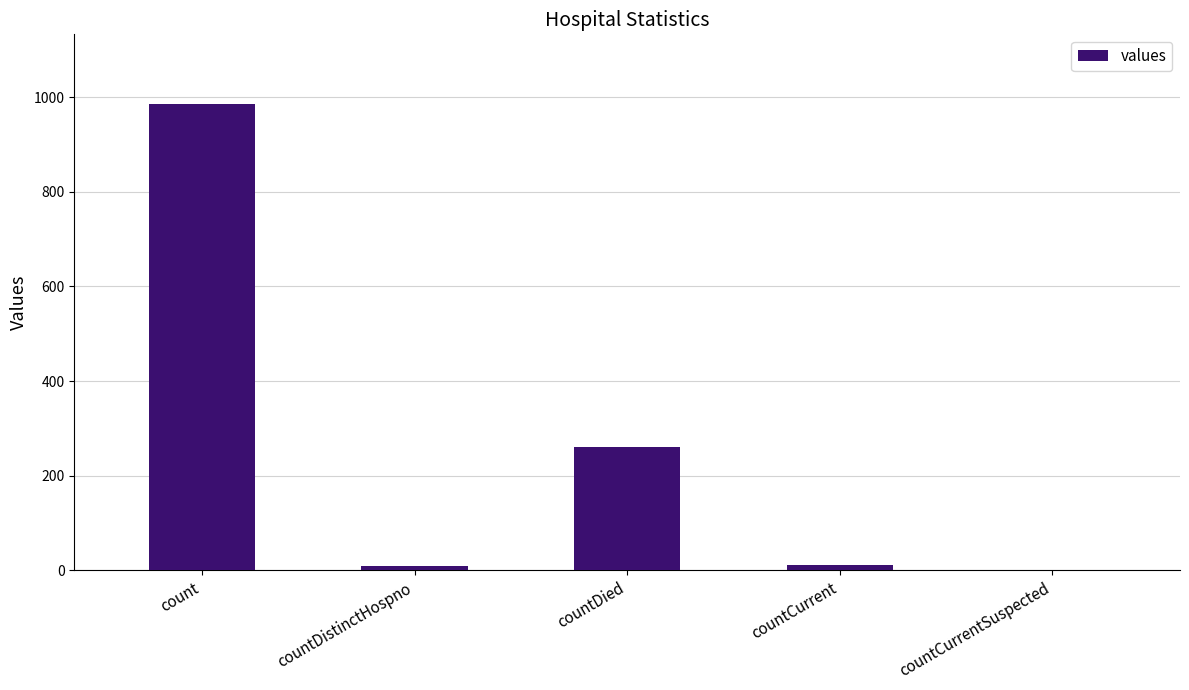

Which has a higher value, countCurrentSuspected or countDied?

countDied